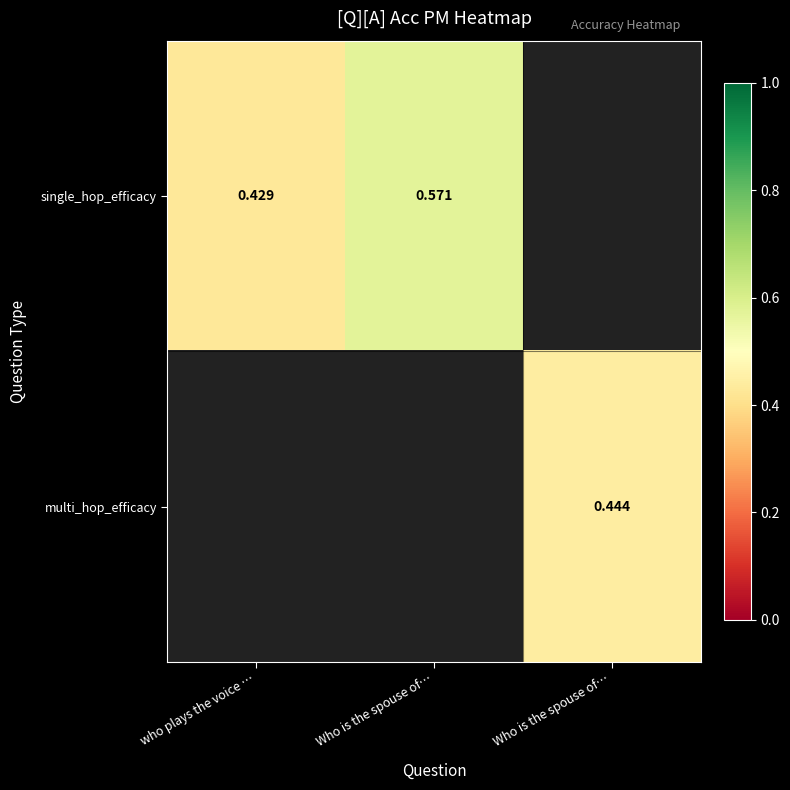

What is the difference between the maximum and minimum values in the single_hop_efficacy series?

0.1